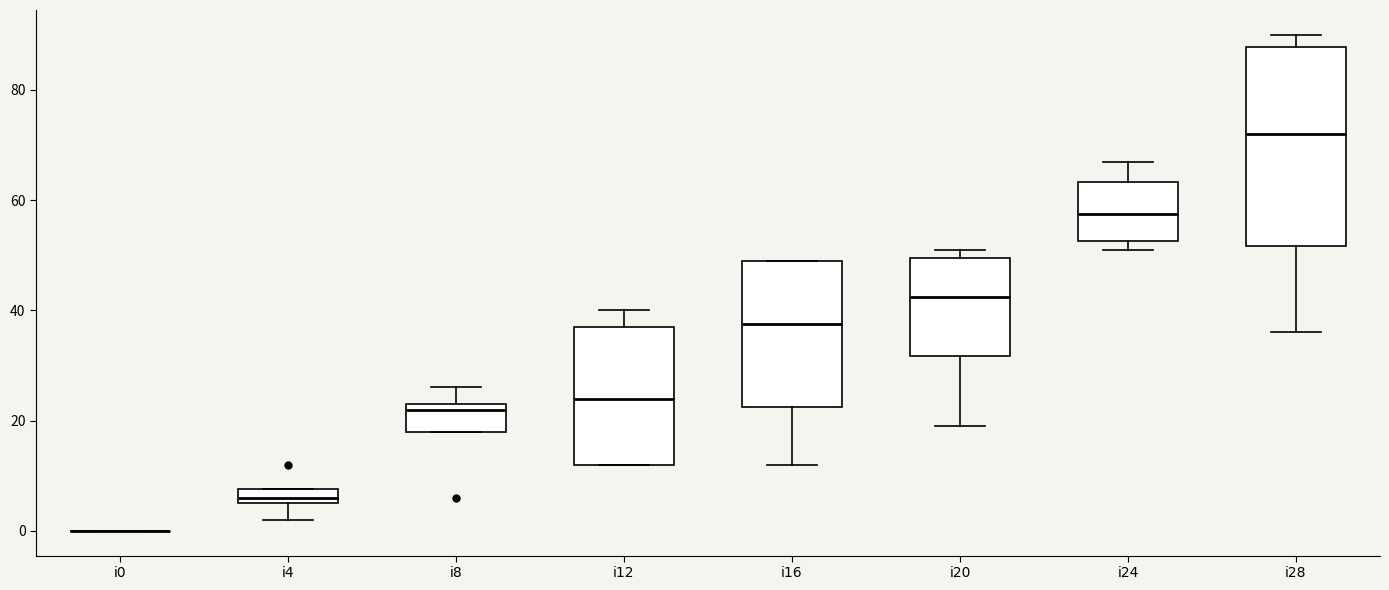

Where does the upper whisker of the box for i8 end on the y-axis? The values are not printed on the chart, so give them approximately, as read against the axis.

26